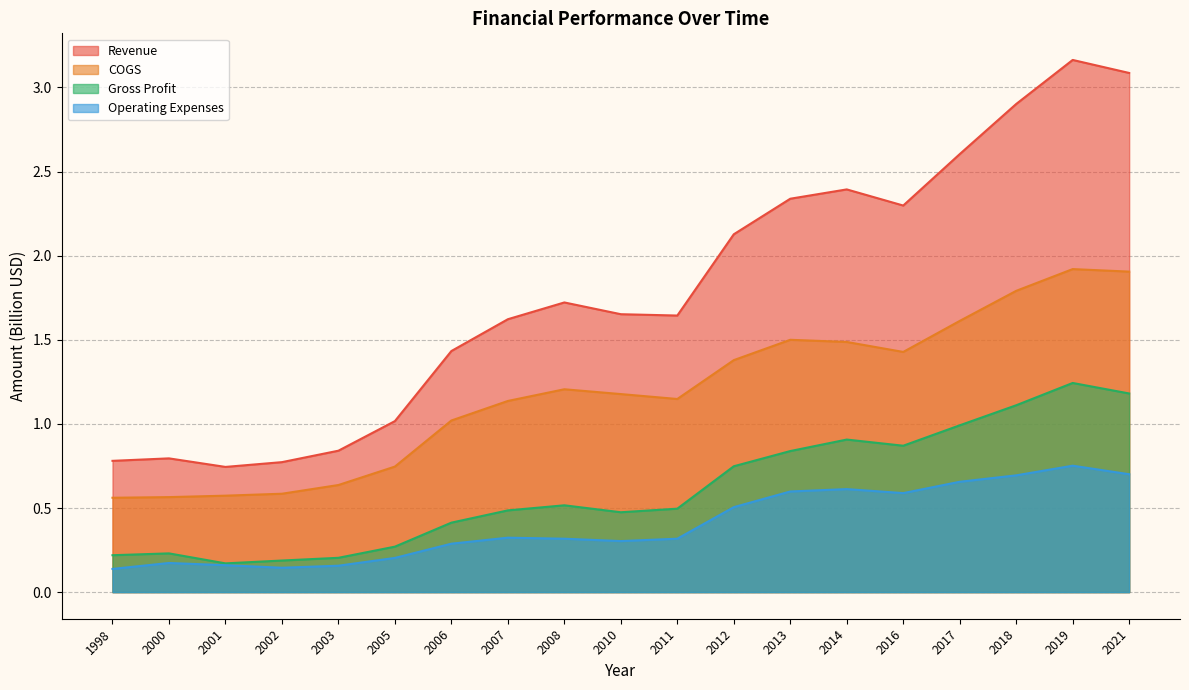

Rank the series by their maximum value, from highest to lowest.

Revenue, COGS, Gross Profit, Operating Expenses